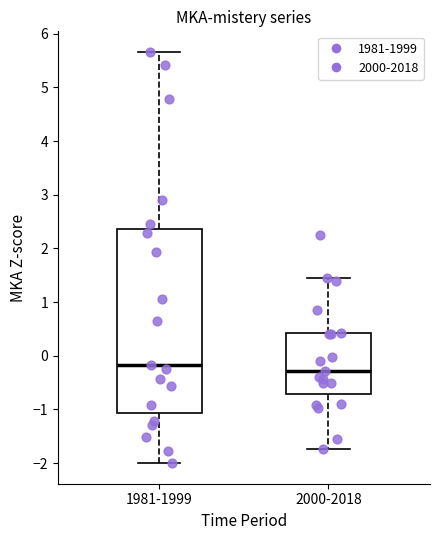

Where does the upper whisker of the box for 2000-2018 end on the y-axis? The values are not printed on the chart, so give them approximately, as read against the axis.

1.5